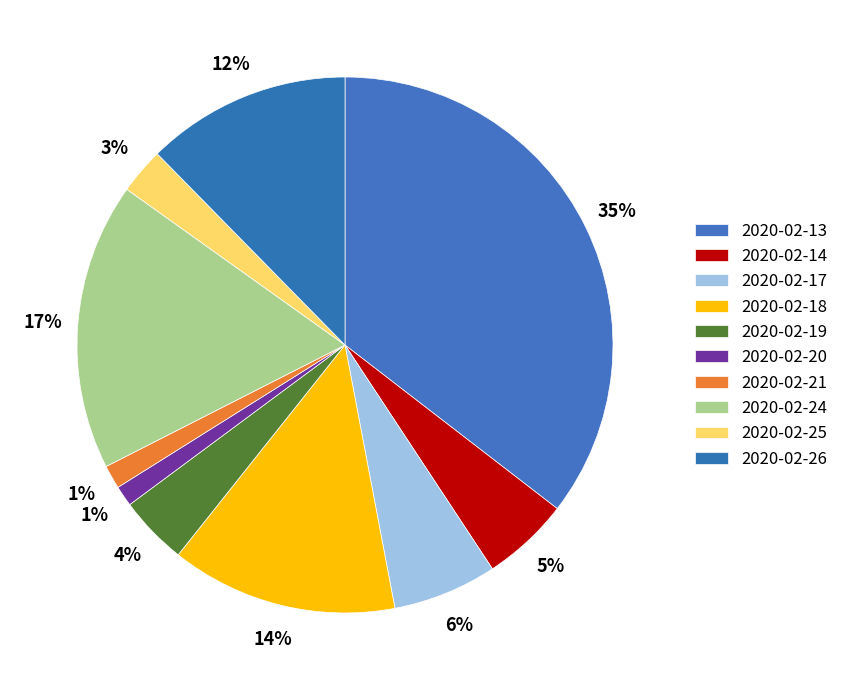

Which slice is the largest?

2020-02-13